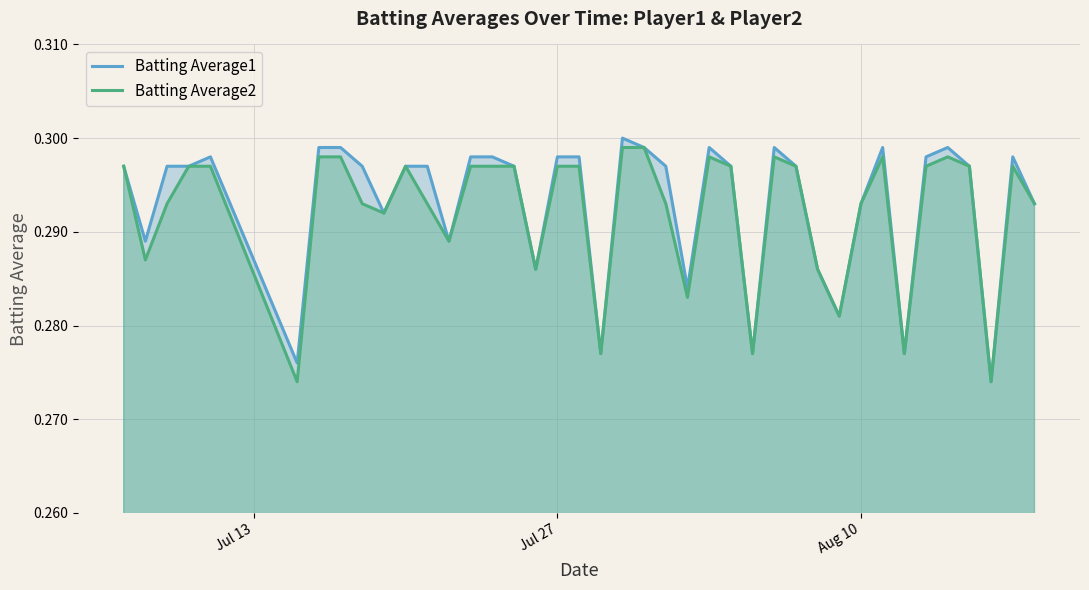

Reading left to right, transcribe all the data shown in this chart.

Batting Average1: 0.3	0.3	0.3	0.3	0.3	0.3	0.3	0.3	0.3	0.3	0.3	0.3	0.3	0.3	0.3	0.3	0.3	0.3	0.3	0.3	0.3	0.3	0.3	0.3	0.3	0.3	0.3	0.3	0.3	0.3	0.3	0.3	0.3	0.3	0.3	0.3	0.3	0.3	0.3	0.3
Batting Average2: 0.3	0.3	0.3	0.3	0.3	0.3	0.3	0.3	0.3	0.3	0.3	0.3	0.3	0.3	0.3	0.3	0.3	0.3	0.3	0.3	0.3	0.3	0.3	0.3	0.3	0.3	0.3	0.3	0.3	0.3	0.3	0.3	0.3	0.3	0.3	0.3	0.3	0.3	0.3	0.3